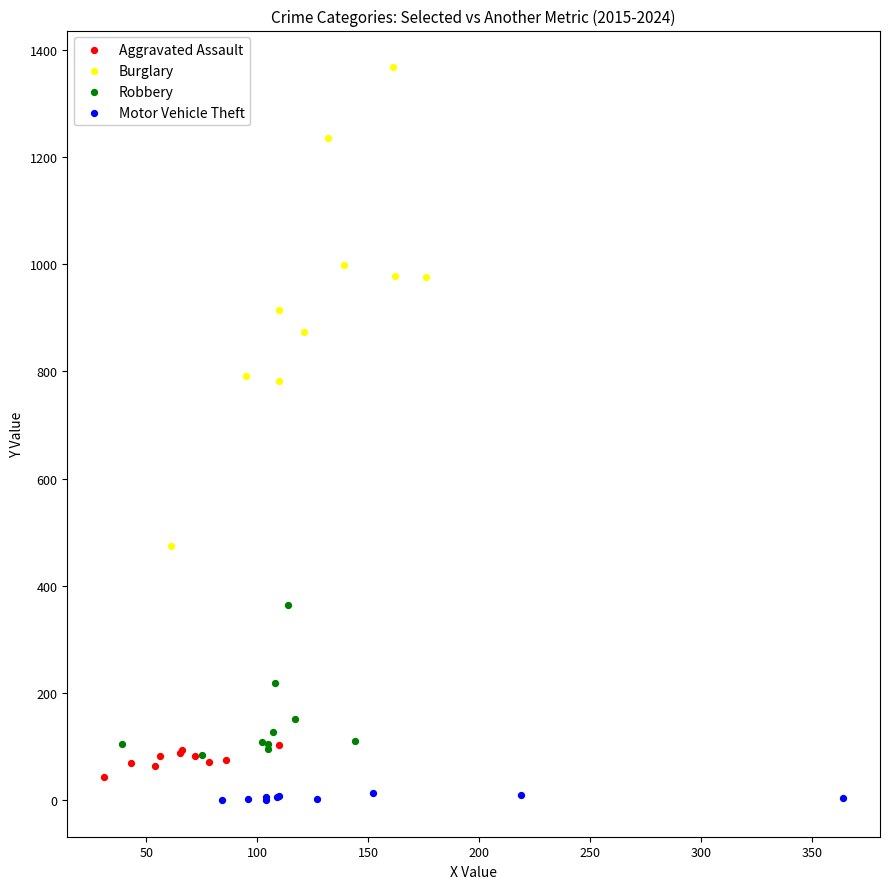

Which series reaches the minimum Y coordinate?

Motor Vehicle Theft